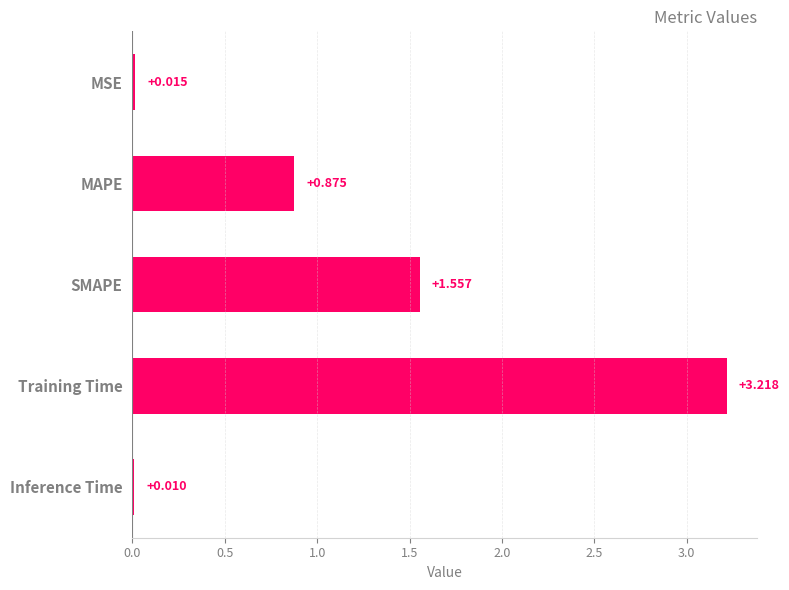

What is the average value?

1.1